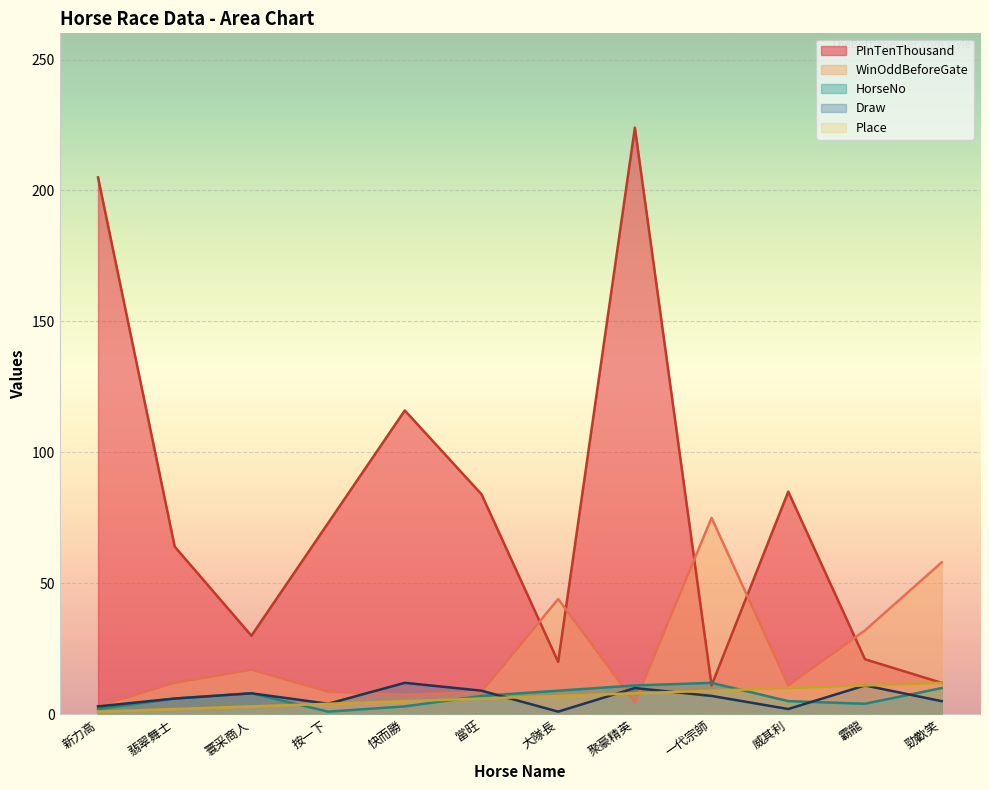

The PInTenThousand series shows 34.9 at 大隊長. True or false?

False